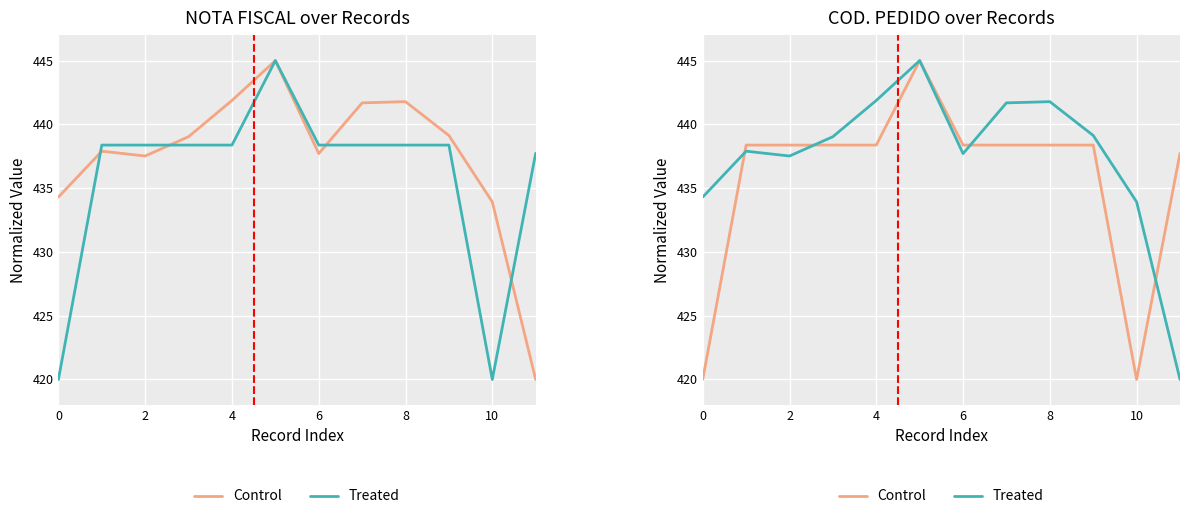

What is the lowest value of the Treated series?

420.0